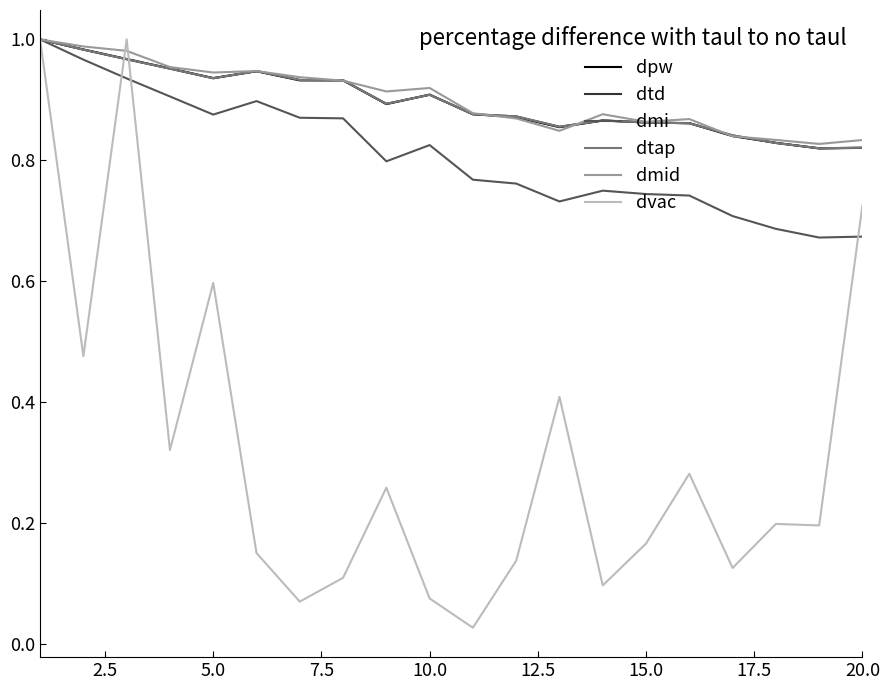

Does the chart display data point markers on the line(s)?

No